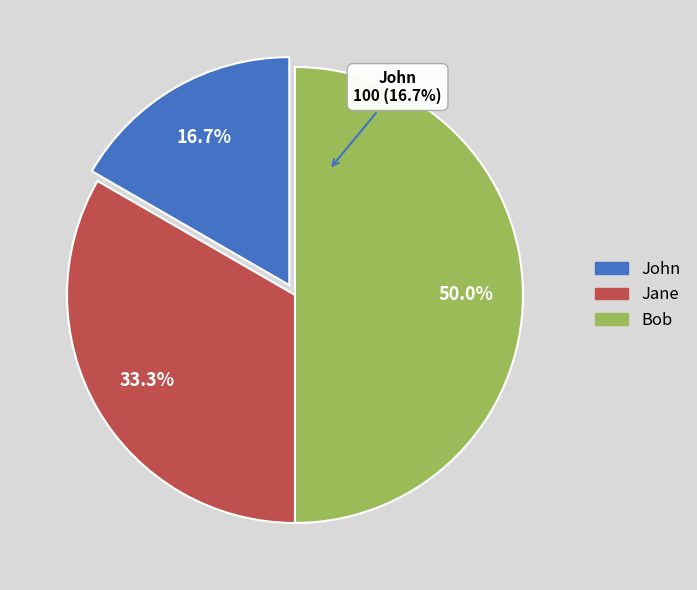

Does any single category account for the majority?

No